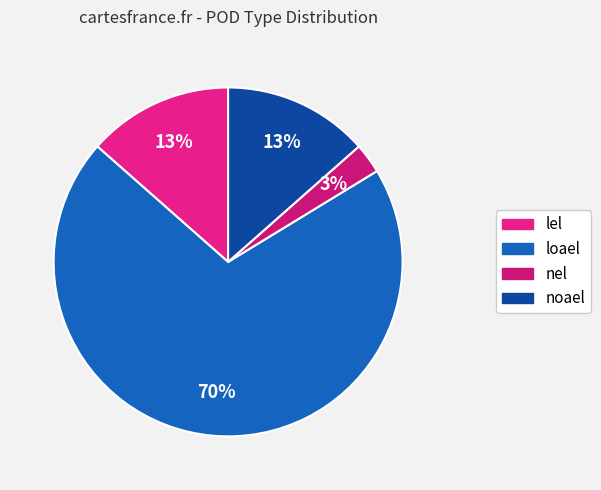

What percentage is NOT represented by noael?

86.5%